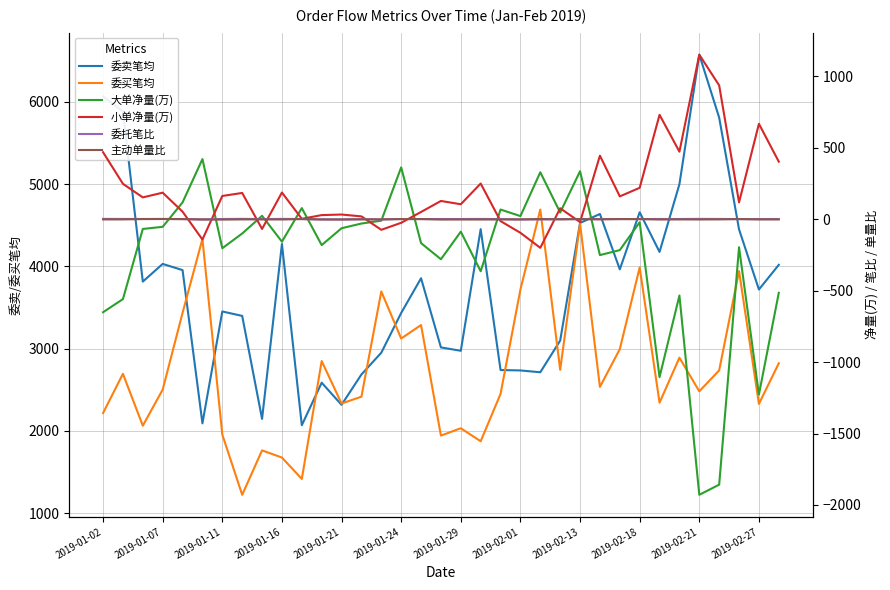

What is the difference between the highest and lowest values at 2019-02-13?

4548.0